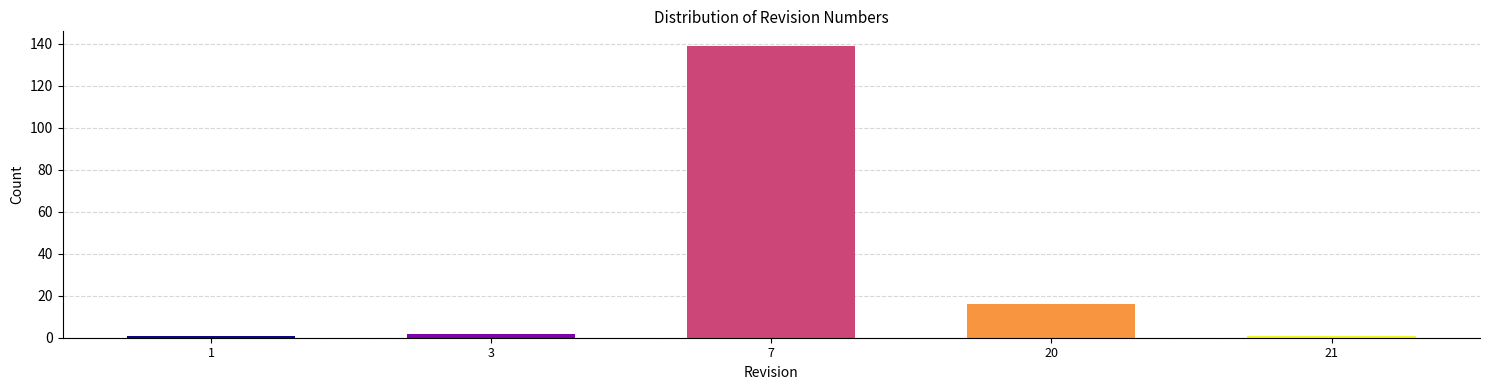

Reading left to right, what are all the values shown in this chart?

1=1	3=2	7=139	20=16	21=1